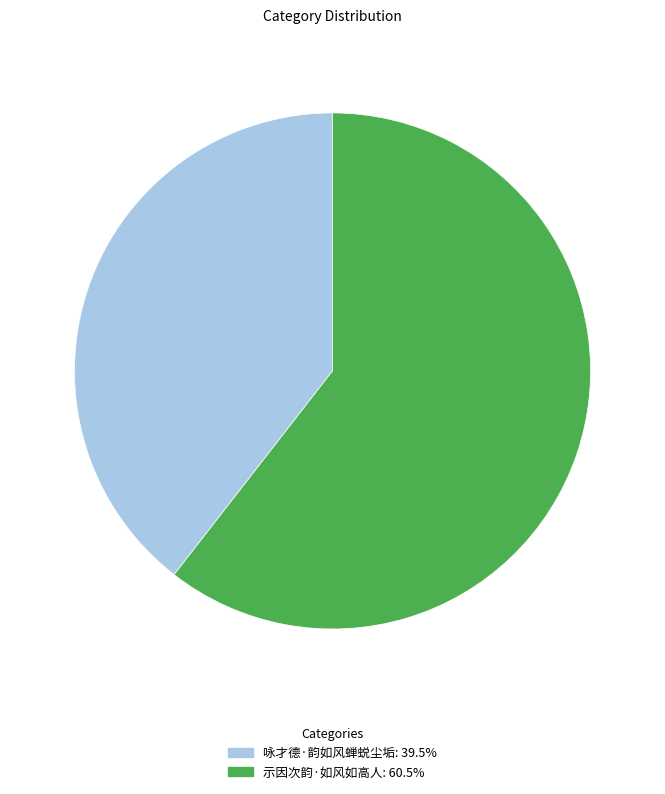

Does 示因次韵·如风如高人 represent more than half of the total?

Yes